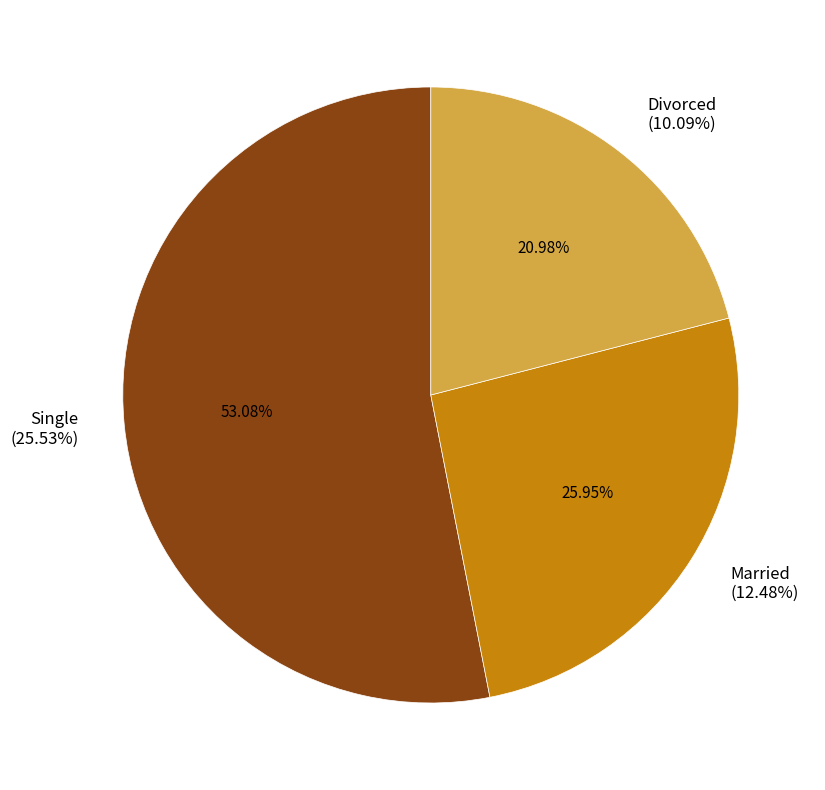

To the nearest percent, what is the difference between the largest and smallest slice percentages?

32%